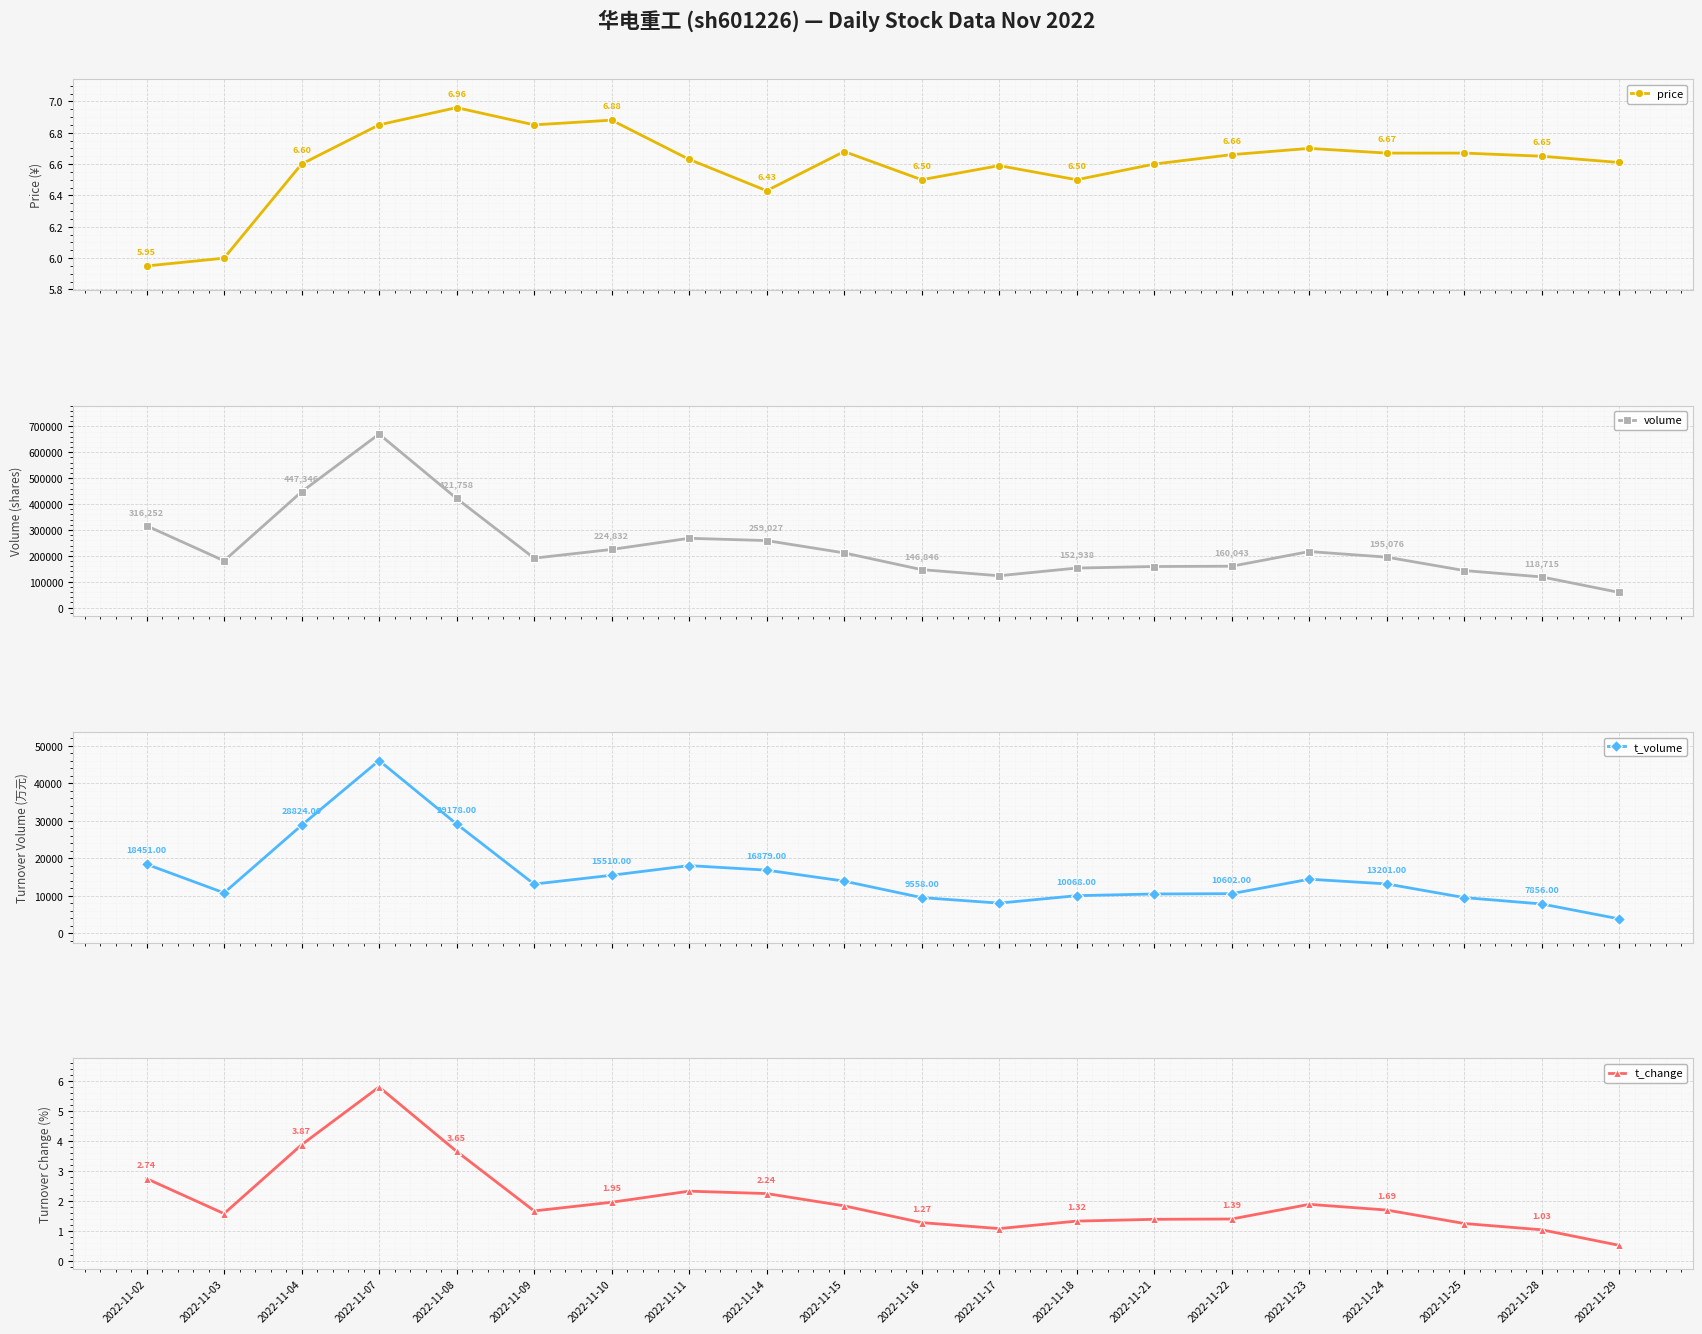

Reading left to right, transcribe all the data shown in this chart.

price: 6.0	6.0	6.6	6.8	7.0	6.8	6.9	6.6	6.4	6.7	6.5	6.6	6.5	6.6	6.7	6.7	6.7	6.7	6.7	6.6
volume: 316252.0	180980.0	447346.0	670322.0	421758.0	191233.0	224832.0	267932.0	259027.0	211525.0	146846.0	123256.0	152938.0	158929.0	160043.0	216667.0	195076.0	143350.0	118715.0	58781.0
t_volume: 18451.0	10822.0	28824.0	46088.0	29178.0	13153.0	15510.0	18080.0	16879.0	13942.0	9558.0	8081.0	10068.0	10518.0	10602.0	14456.0	13201.0	9555.0	7856.0	3877.0
t_change: 2.7	1.6	3.9	5.8	3.6	1.7	1.9	2.3	2.2	1.8	1.3	1.1	1.3	1.4	1.4	1.9	1.7	1.2	1.0	0.5